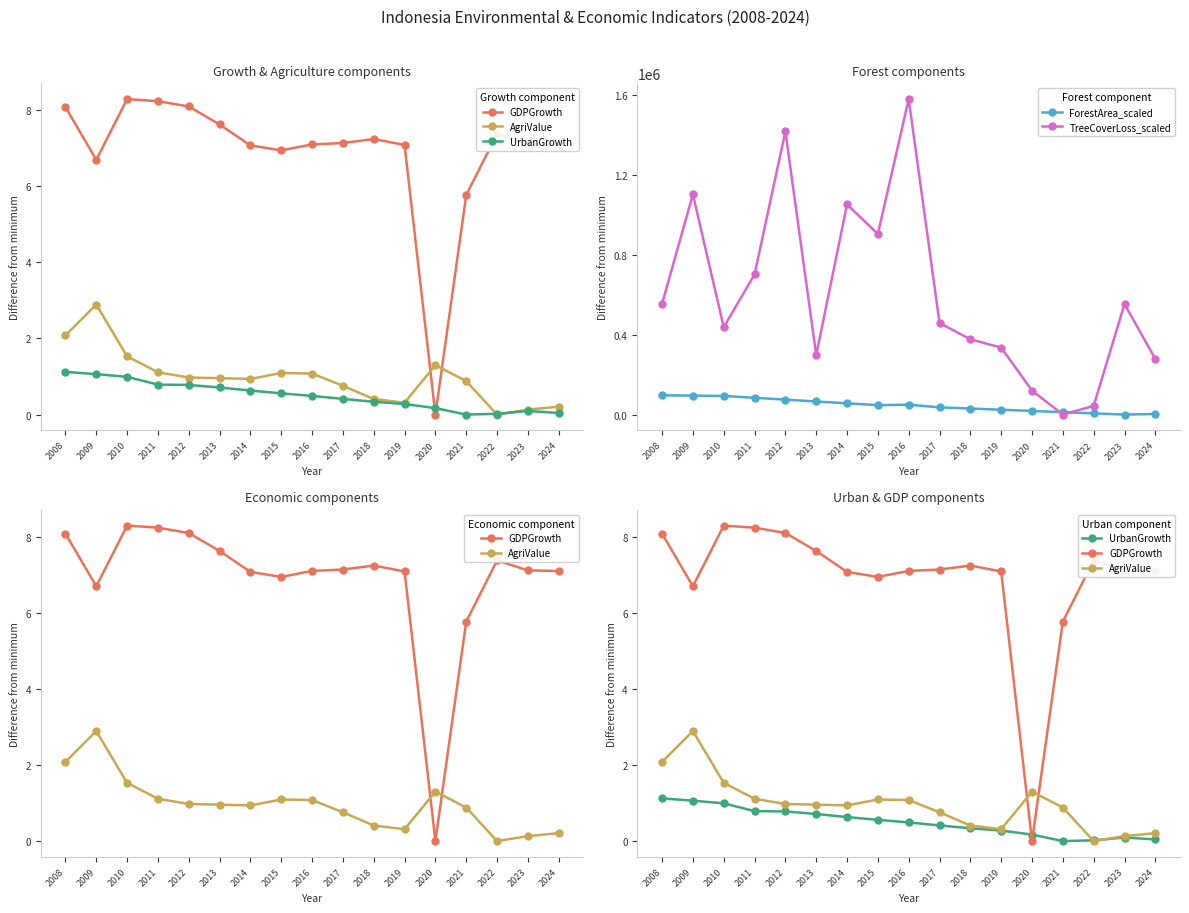

What are all the series names shown in the legend?

GDPGrowth, AgriValue, UrbanGrowth, ForestArea_scaled, TreeCoverLoss_scaled